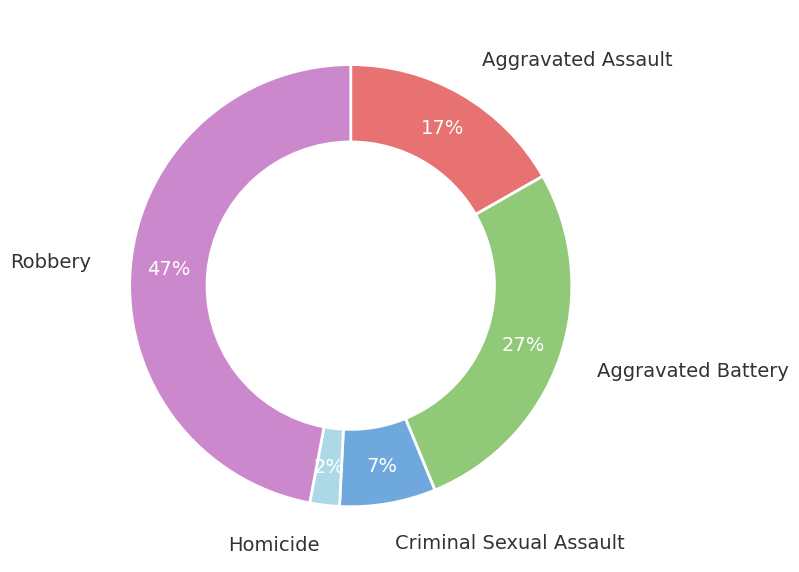

Is there any slice that represents more than half of the pie?

No